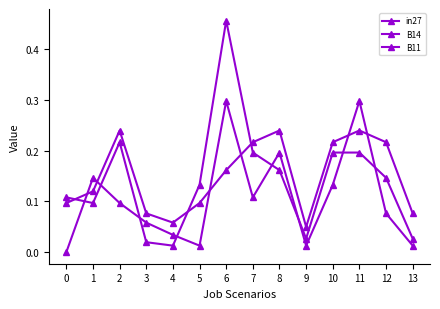

True or false: B14 has a value of 0.2 at 11.

True